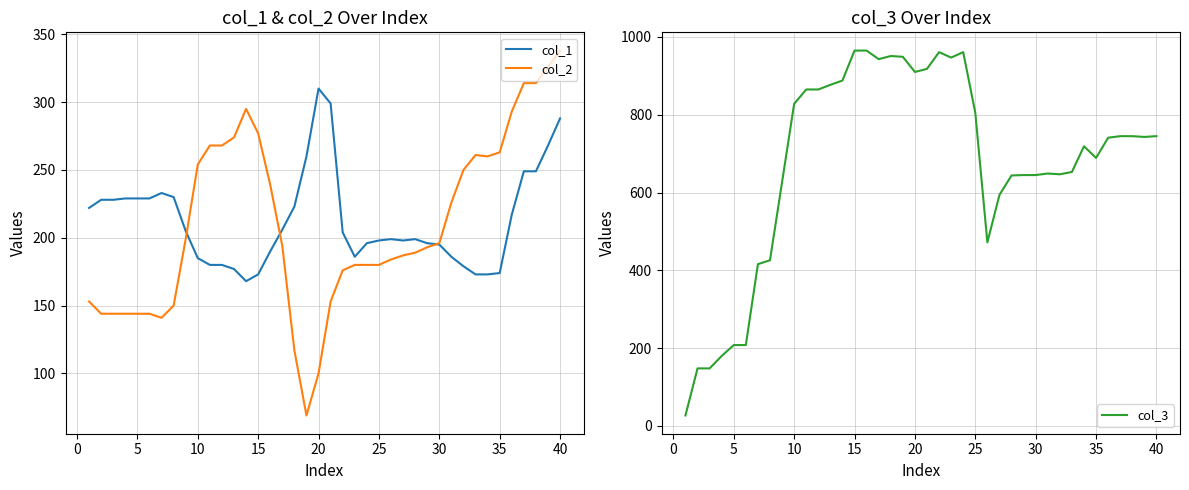

The col_1 series shows 96 at 25. True or false?

False